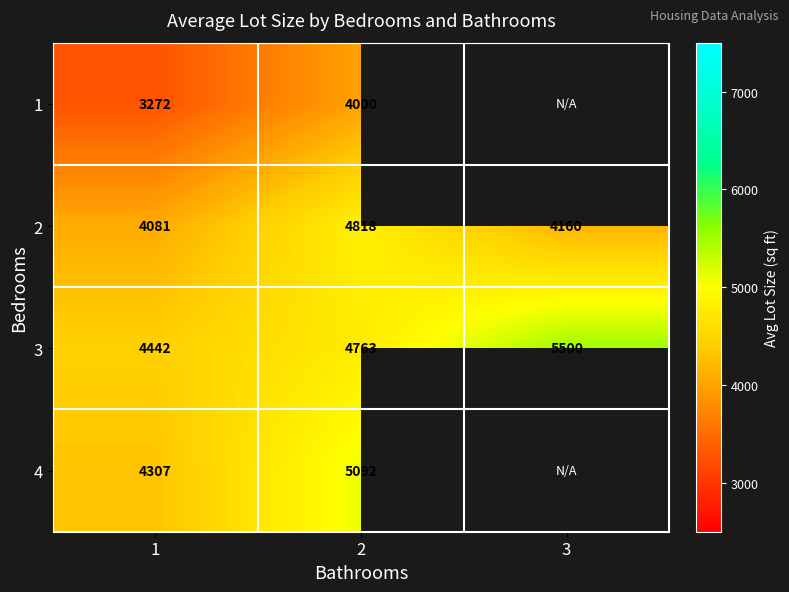

Rank the series at 2 from highest to lowest value.

4, 2, 3, 1